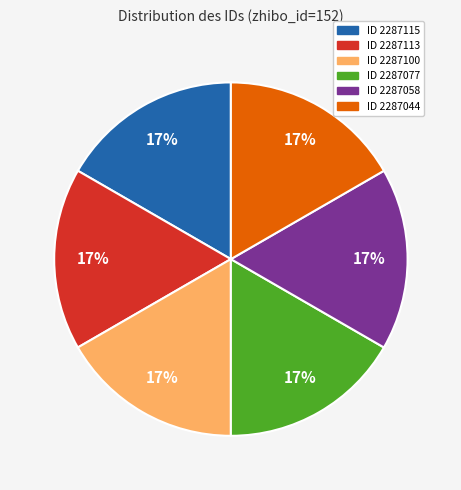

Is there any slice that represents more than half of the pie?

No